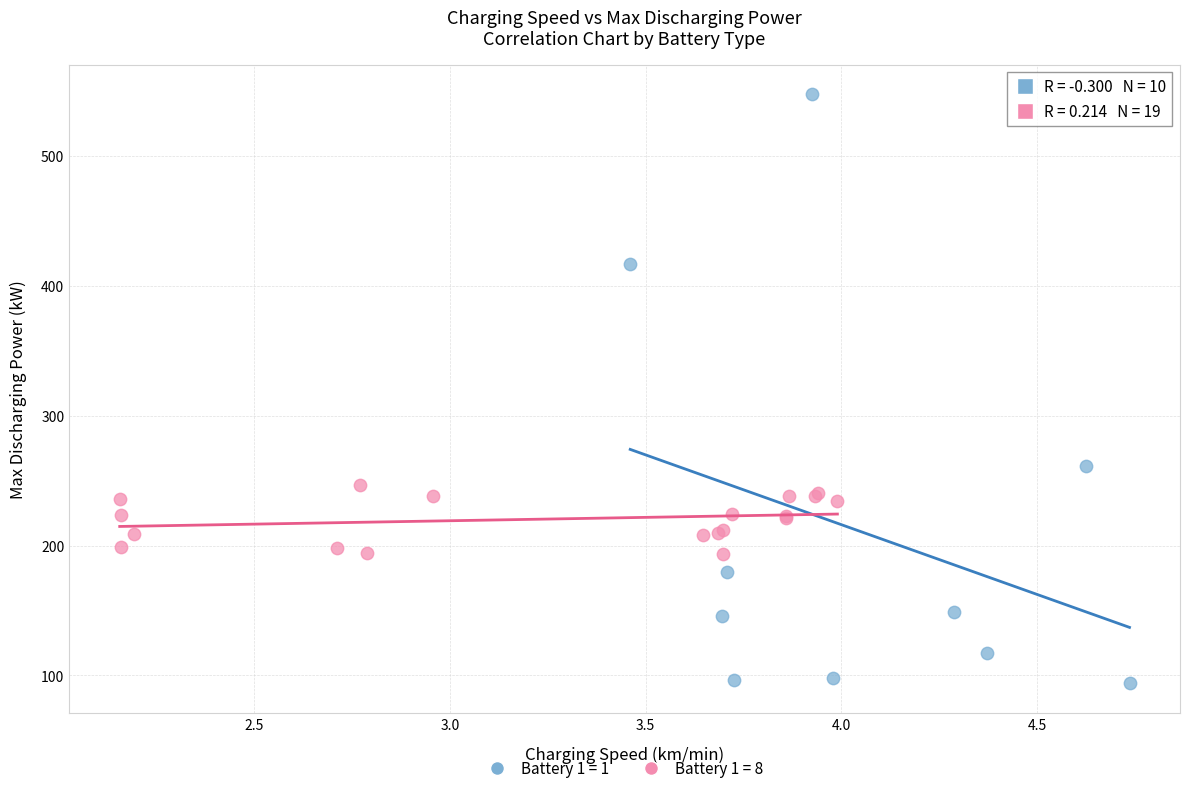

Which series contains the highest Y value?

Battery 1 = 1